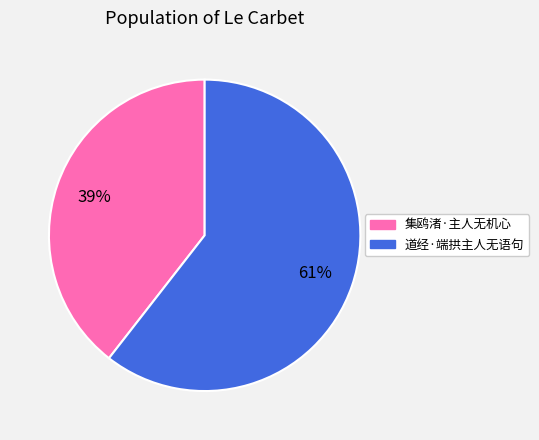

Which has a higher value, 集鸥渚·主人无机心 or 道经·端拱主人无语句?

道经·端拱主人无语句